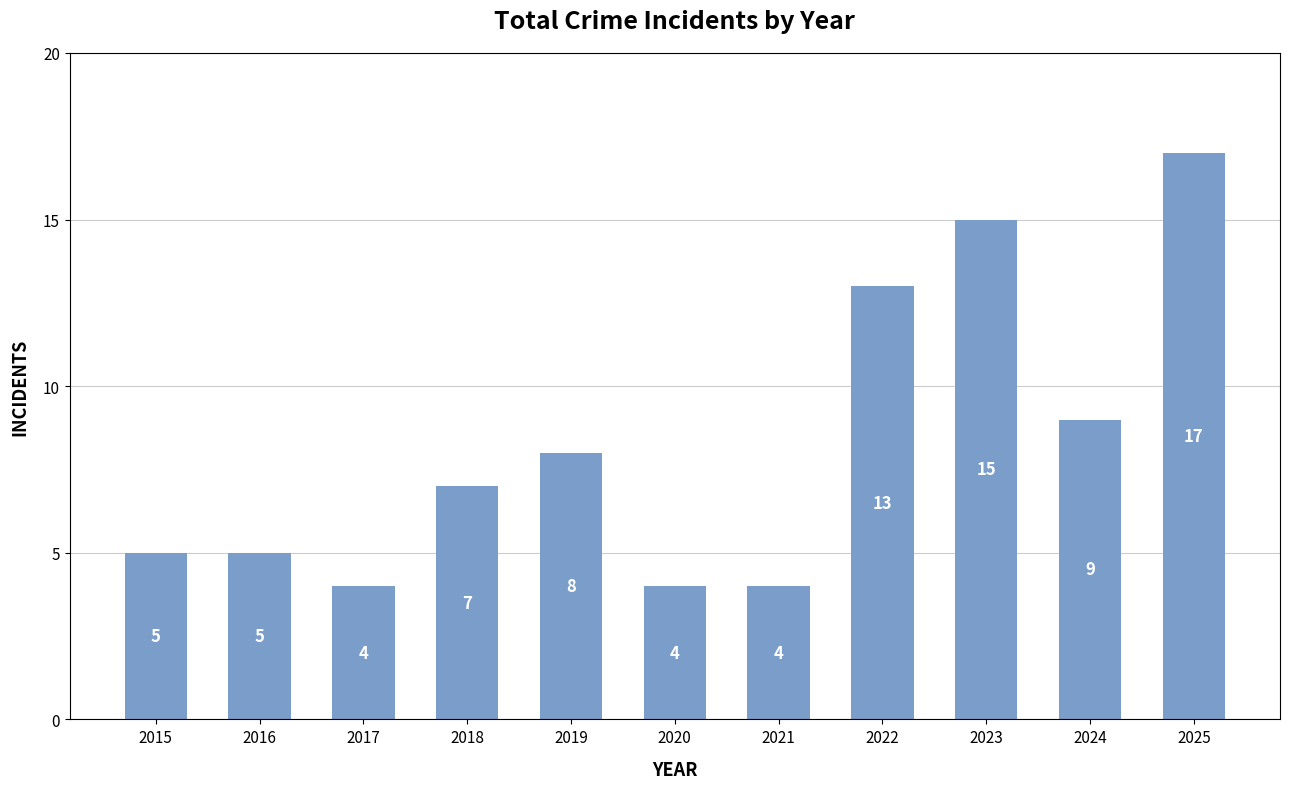

What is the average value?

8